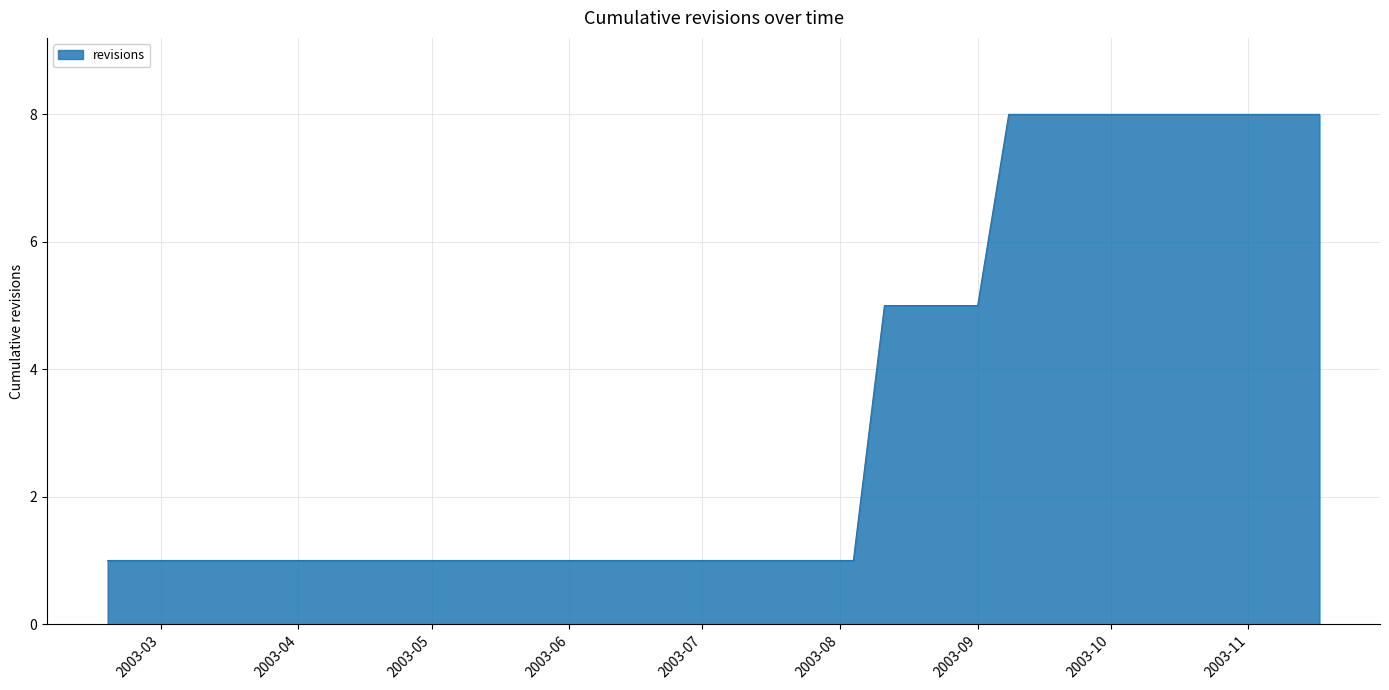

What is the maximum value shown in the chart?

8